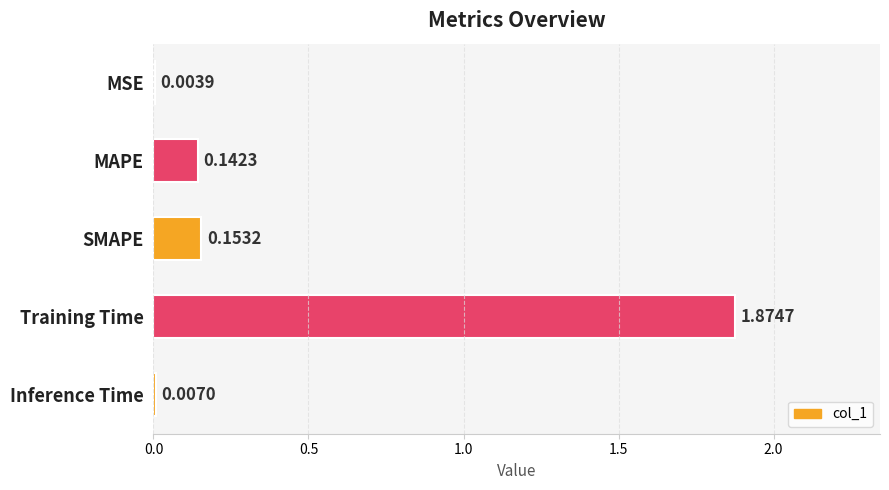

Where is the data nearest to the value 0?

MSE